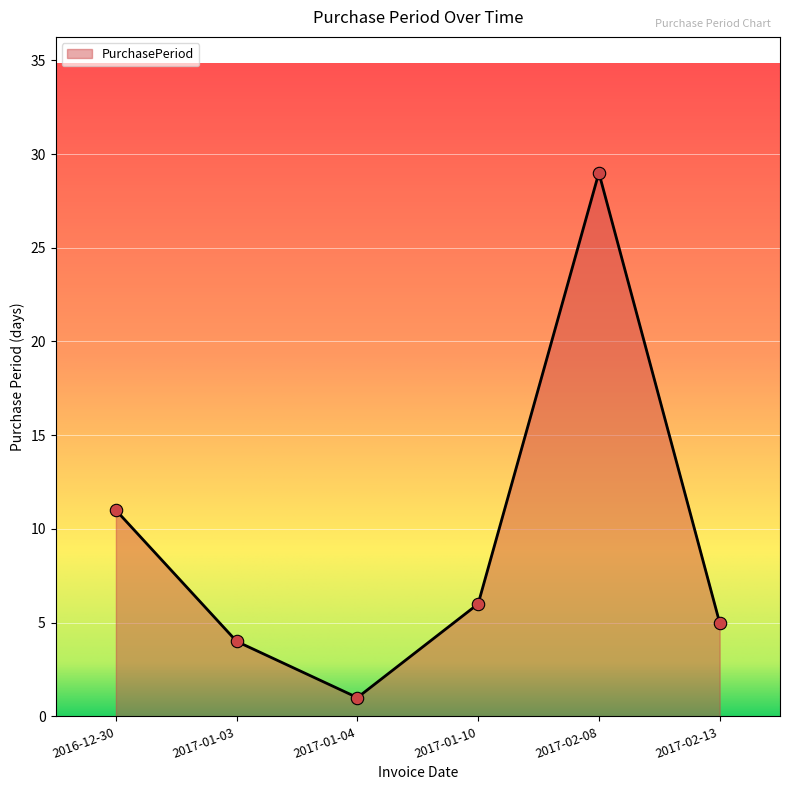

What is the change in value from 2016-12-30 to 2017-02-13?

-6